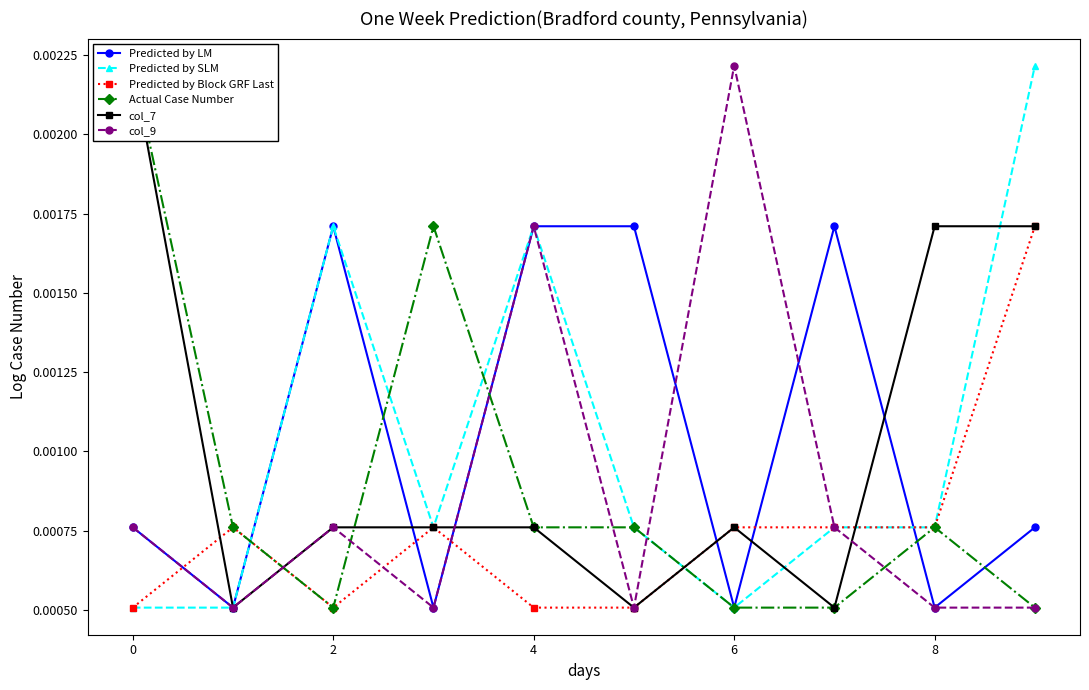

Is this an area chart (filled region under the line)?

No